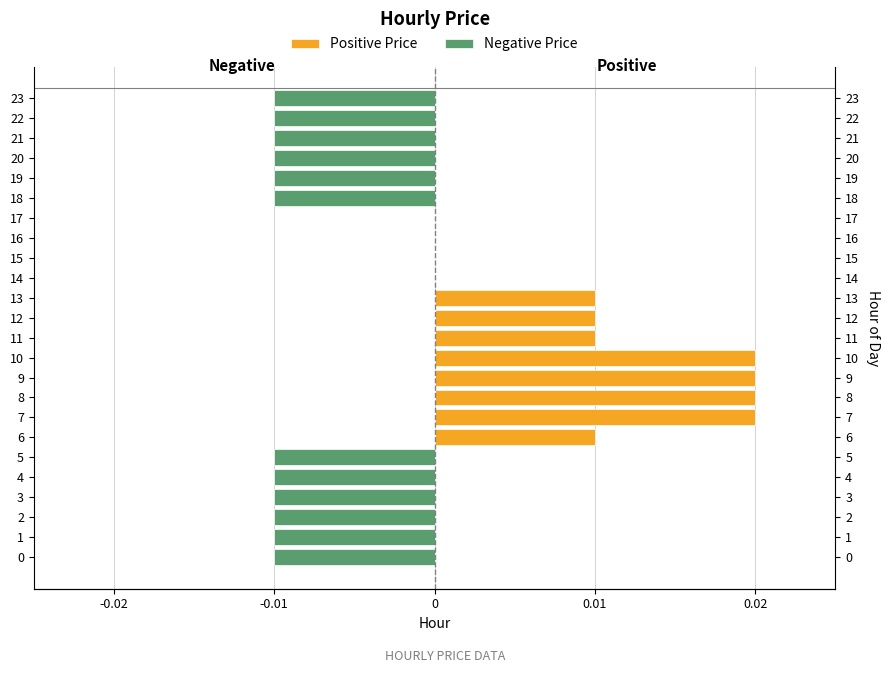

Is it true that Negative Price equals -0.0 at 12?

False